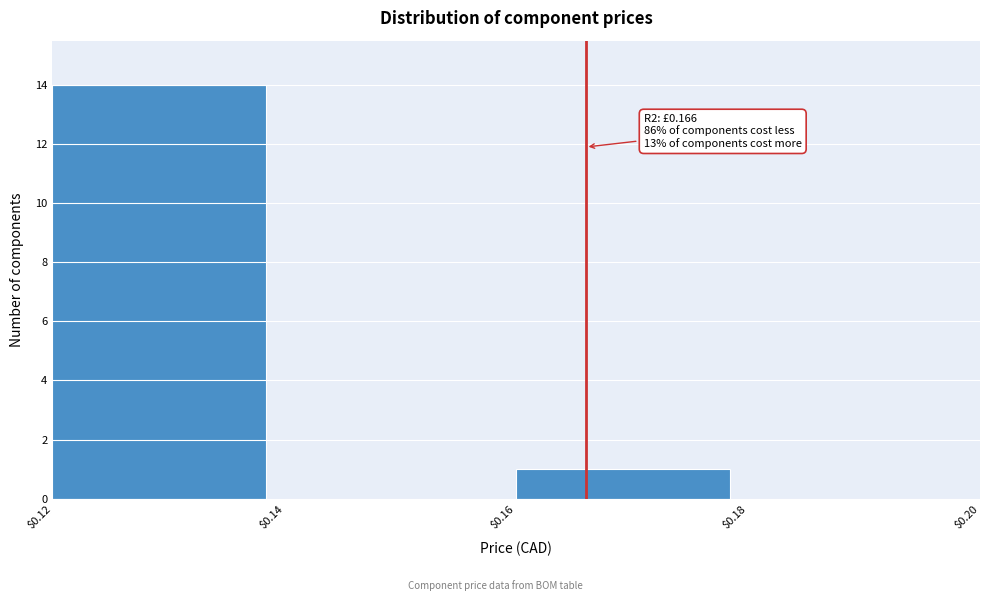

Which range on the x-axis has the tallest bar?

$0.12 to $0.14